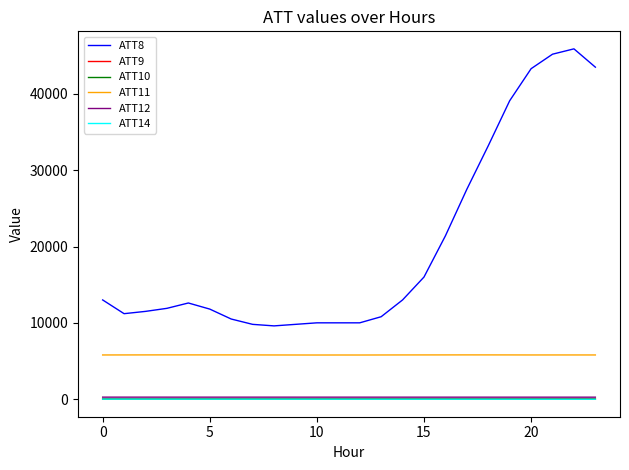

Which series has the largest total across all categories?

ATT8